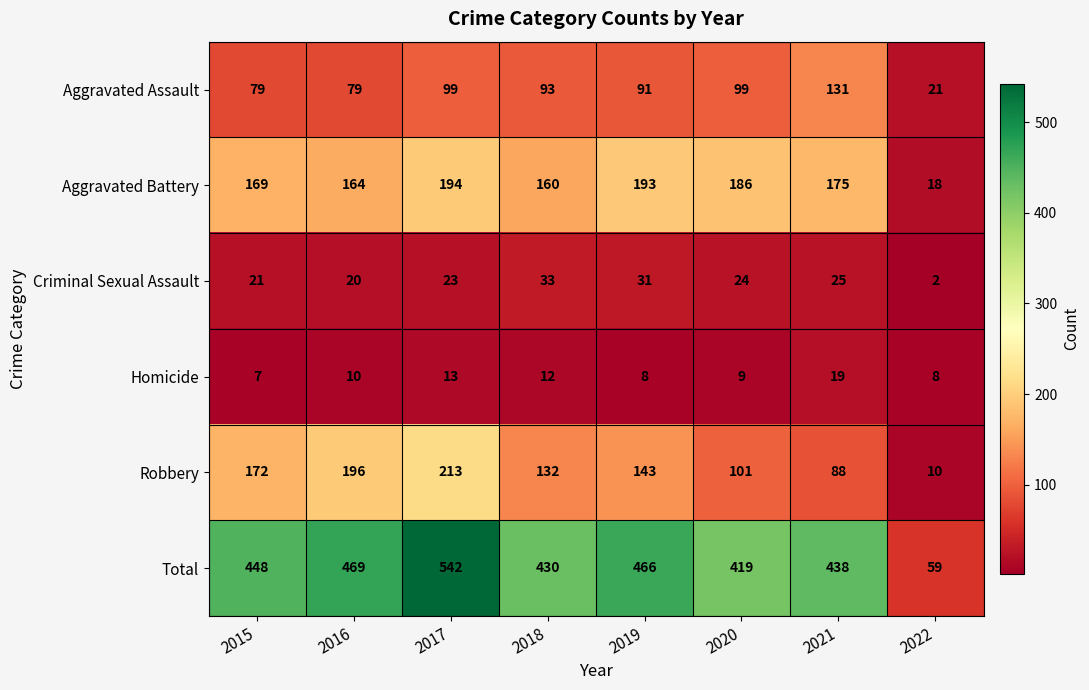

What is the difference between the Criminal Sexual Assault values at 2018 and 2015?

12